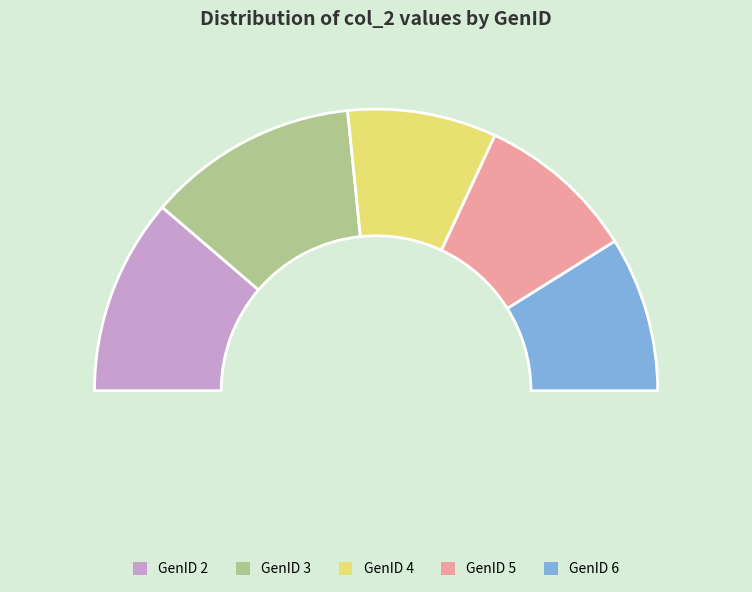

How many slices are in this pie chart?

5